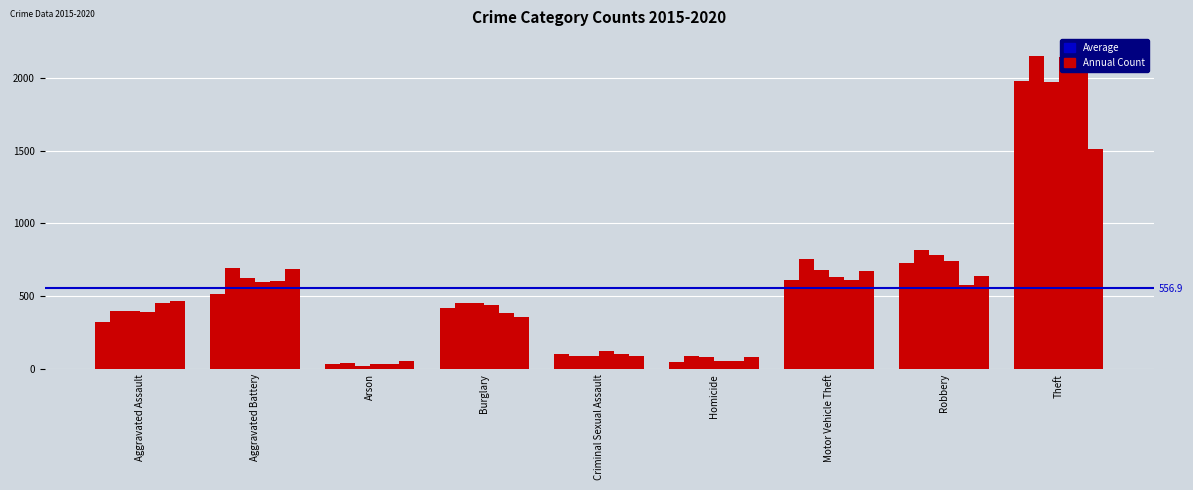

Which series changed the most between Arson and Motor Vehicle Theft?

2016